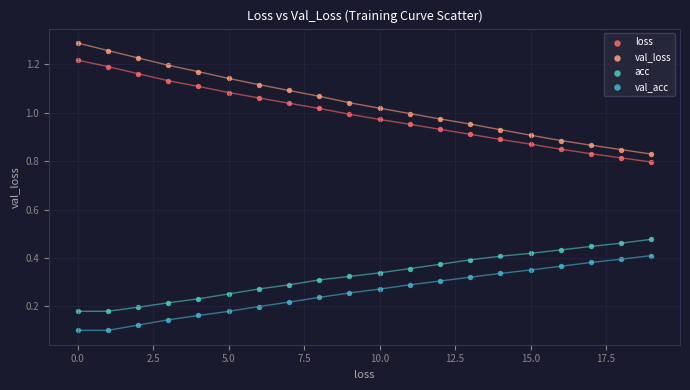

Which series contains the lowest Y value?

val_acc